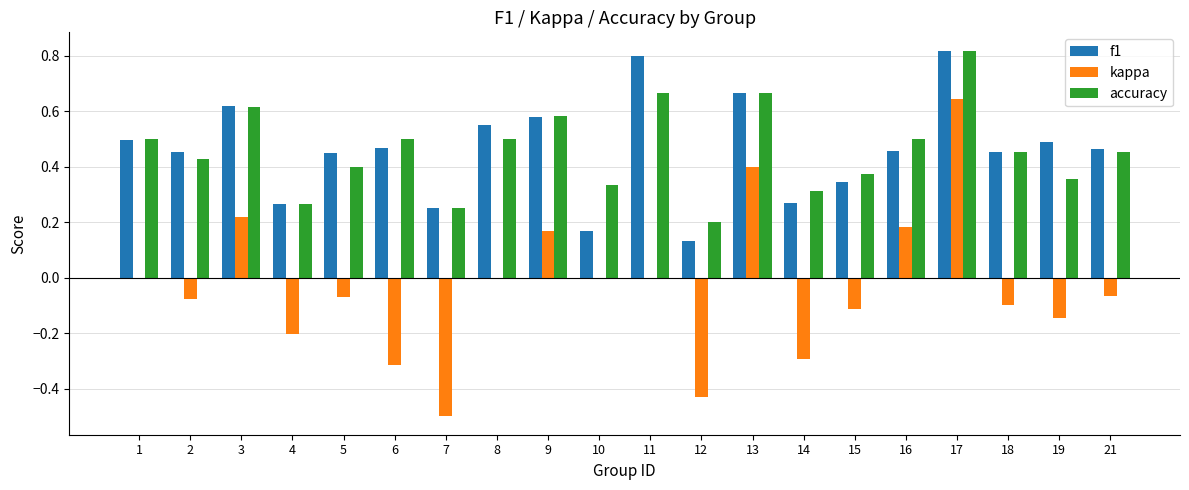

Is the value of kappa at 17 greater than the value of accuracy at 6?

Yes